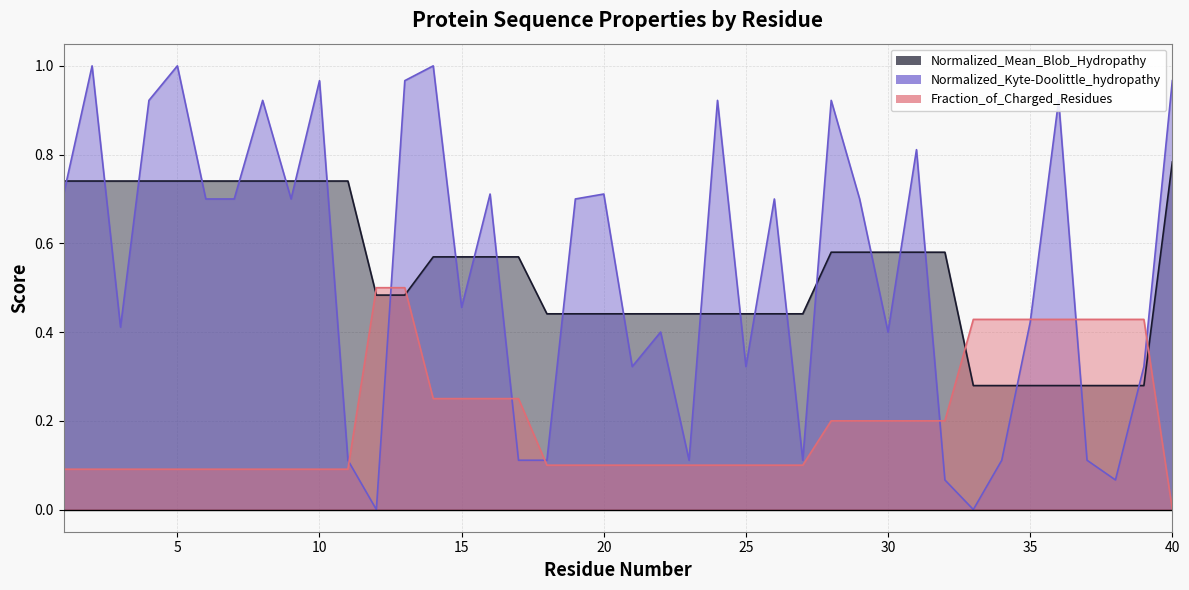

True or false: Normalized_Mean_Blob_Hydropathy and Normalized_Kyte-Doolittle_hydropathy cross at least once.

True